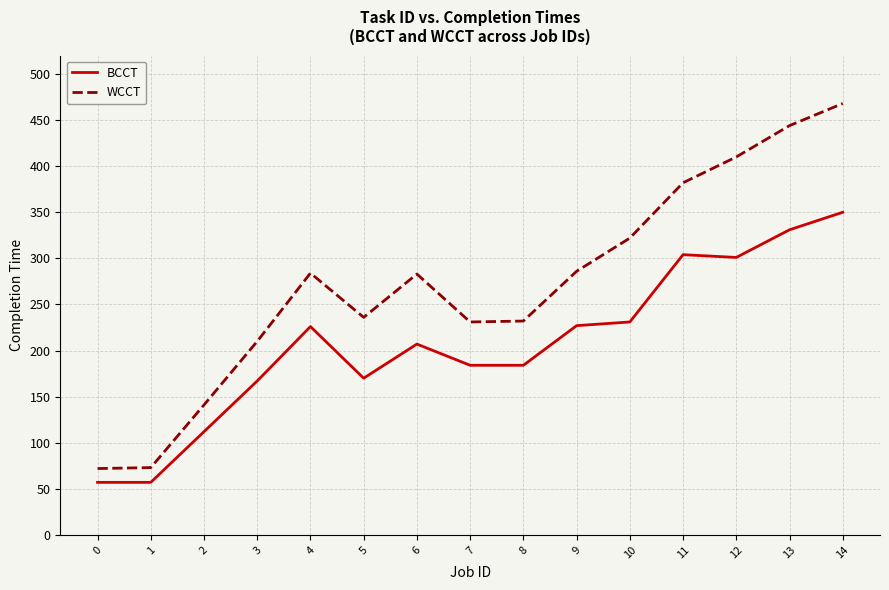

Rank the series at 6 from highest to lowest value.

WCCT, BCCT